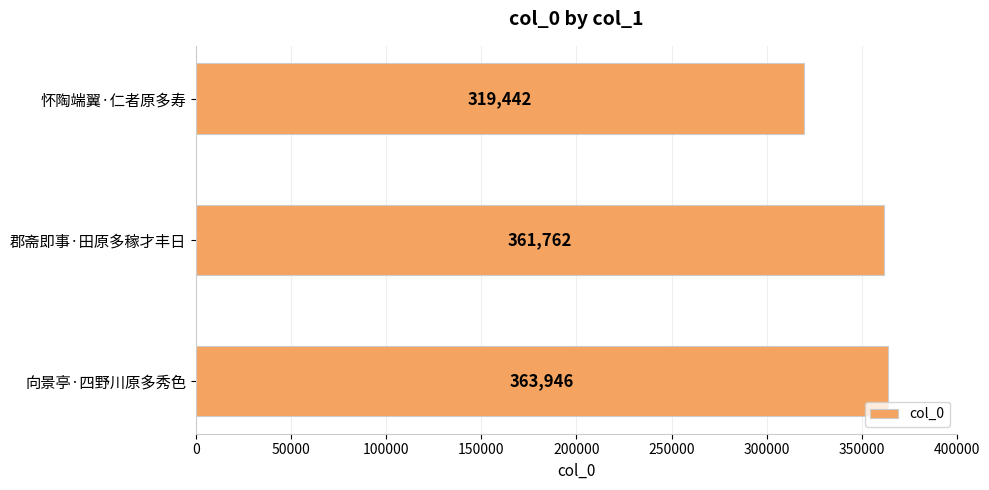

What is the difference between the maximum and minimum values?

44504